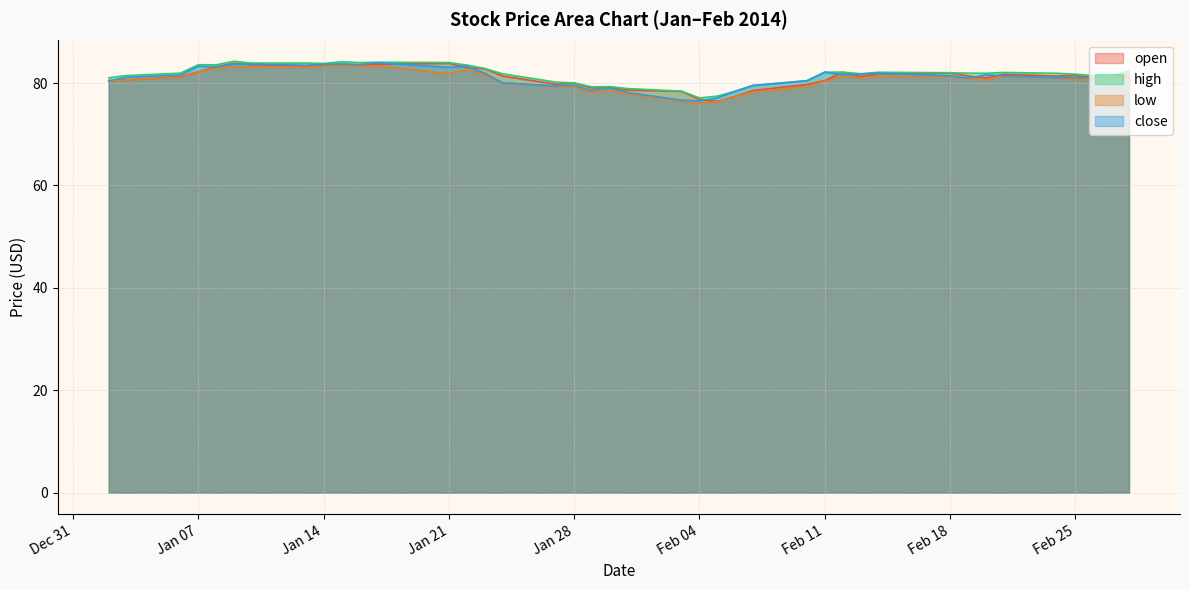

Which series has the largest range (max minus min)?

open